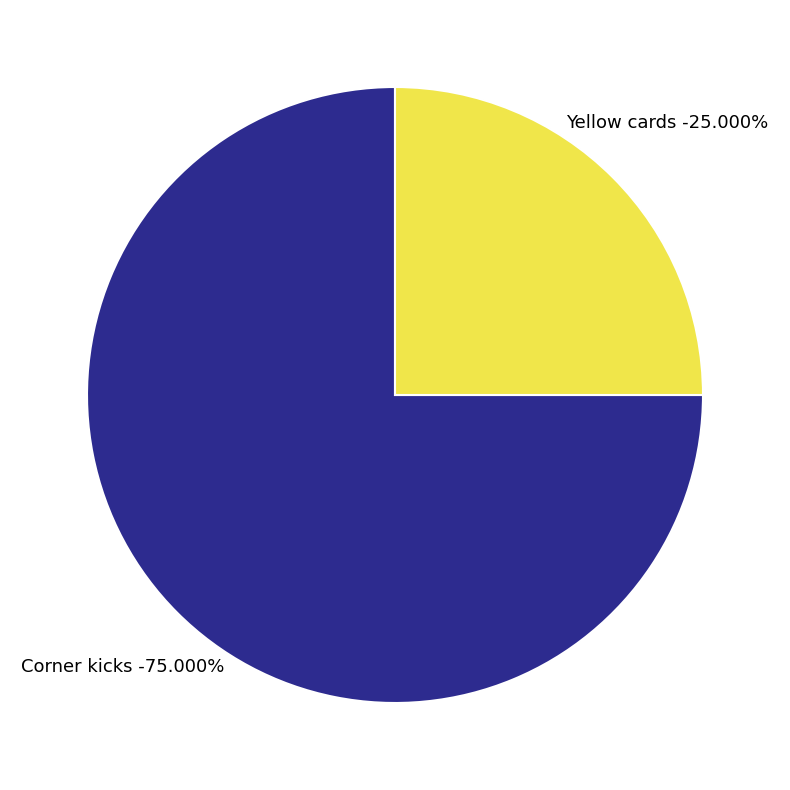

Combined, what portion of the pie is Corner kicks and Yellow cards?

100.0%